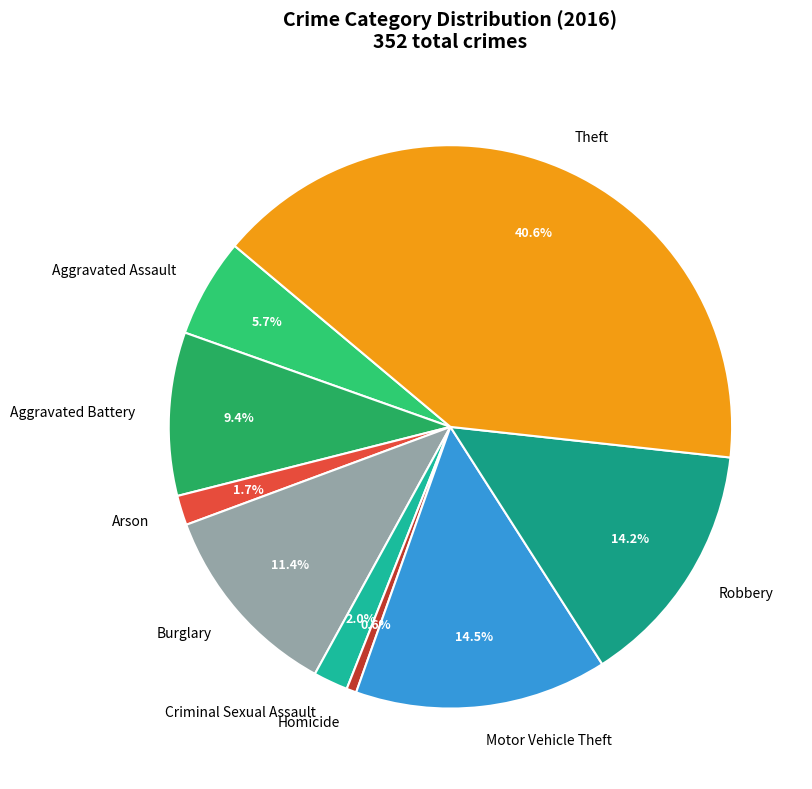

To the nearest percent, what is the difference between the Homicide and Aggravated Assault slice percentages?

5%